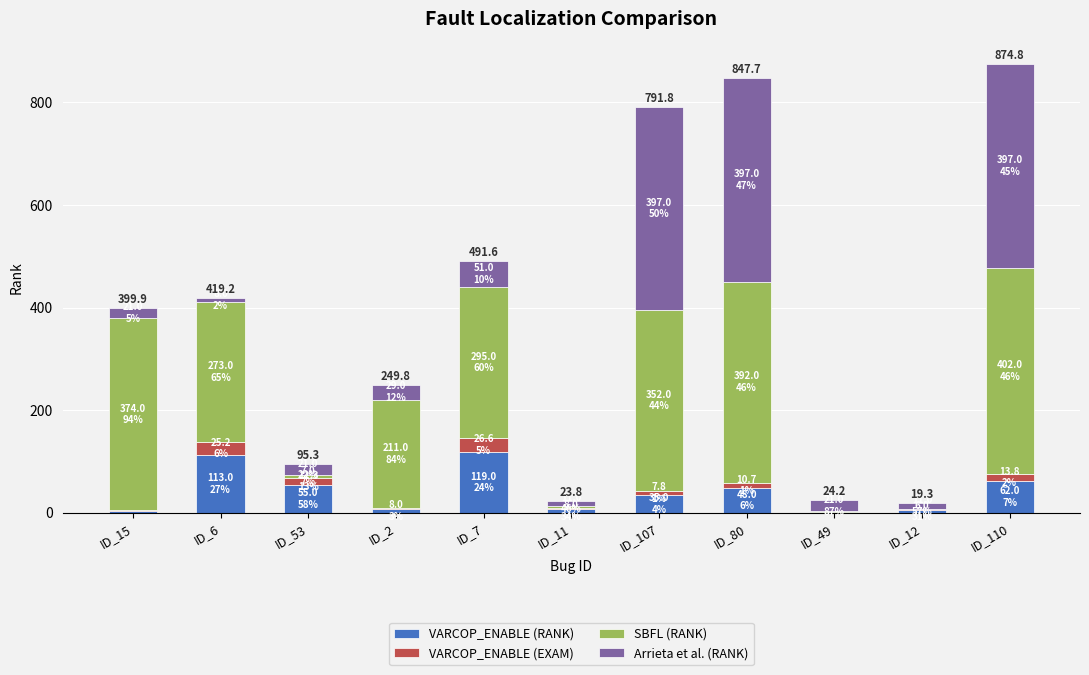

What is the sum of all VARCOP_ENABLE (RANK) values?

459.0